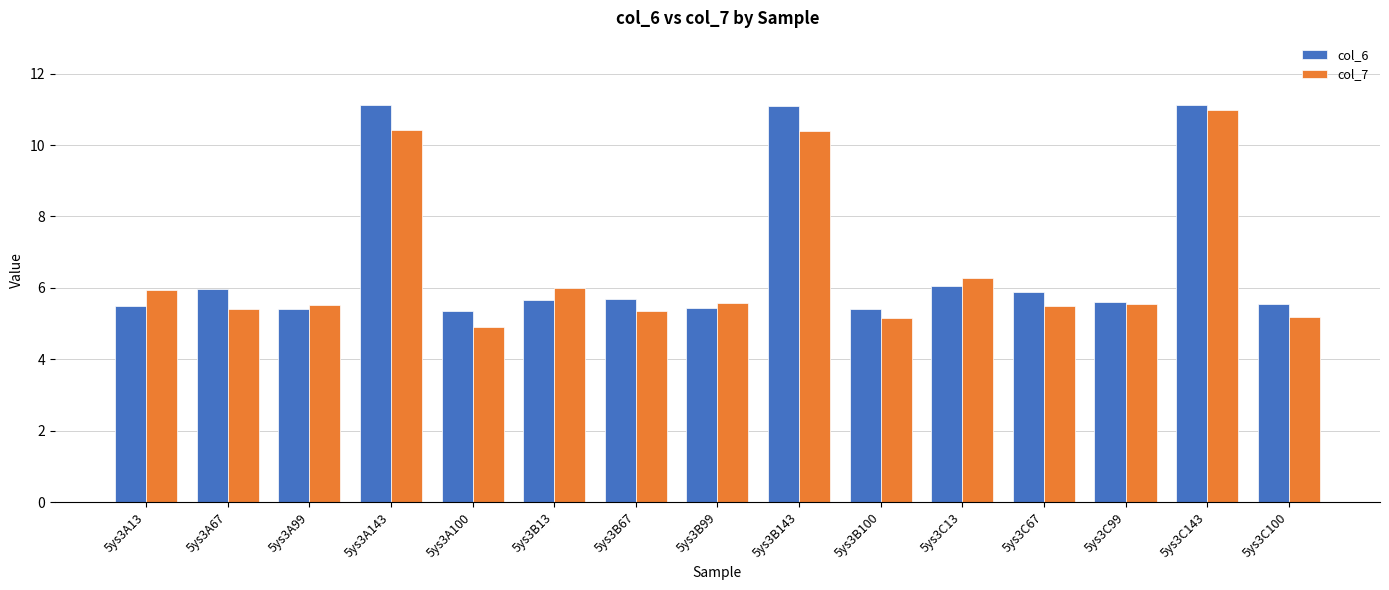

What is the value of the col_6 bar at the 2nd from the left?

6.0